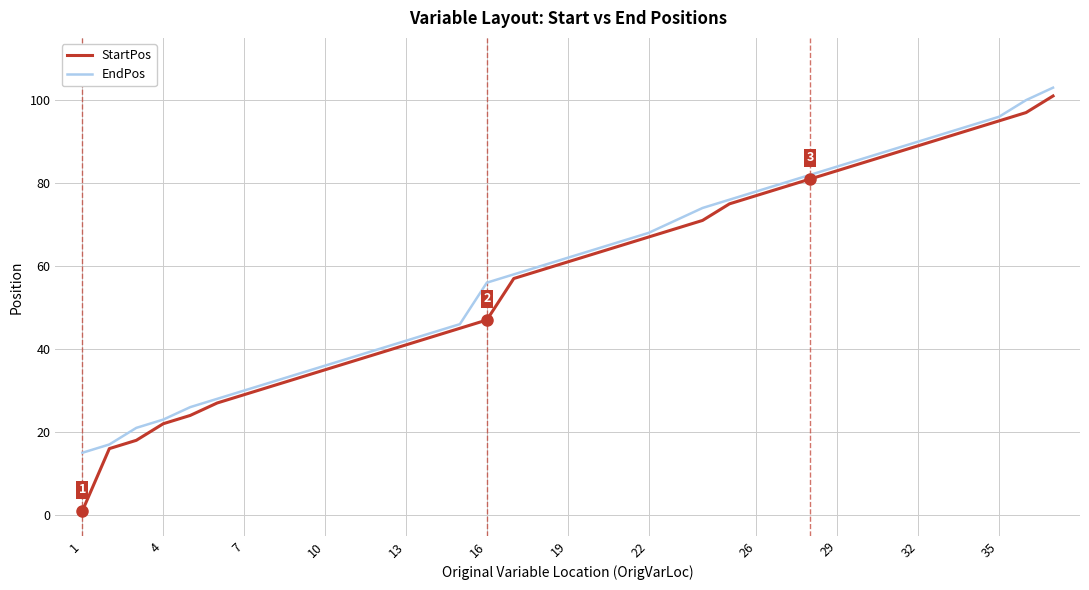

Which series has the largest range (max minus min)?

StartPos